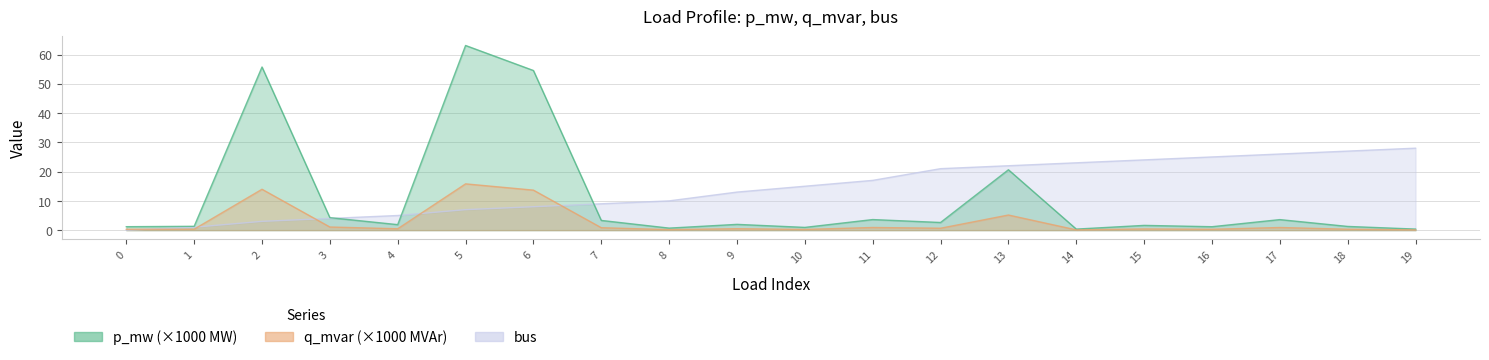

What is the value of the q_mvar point at the 12th from the left?

0.9